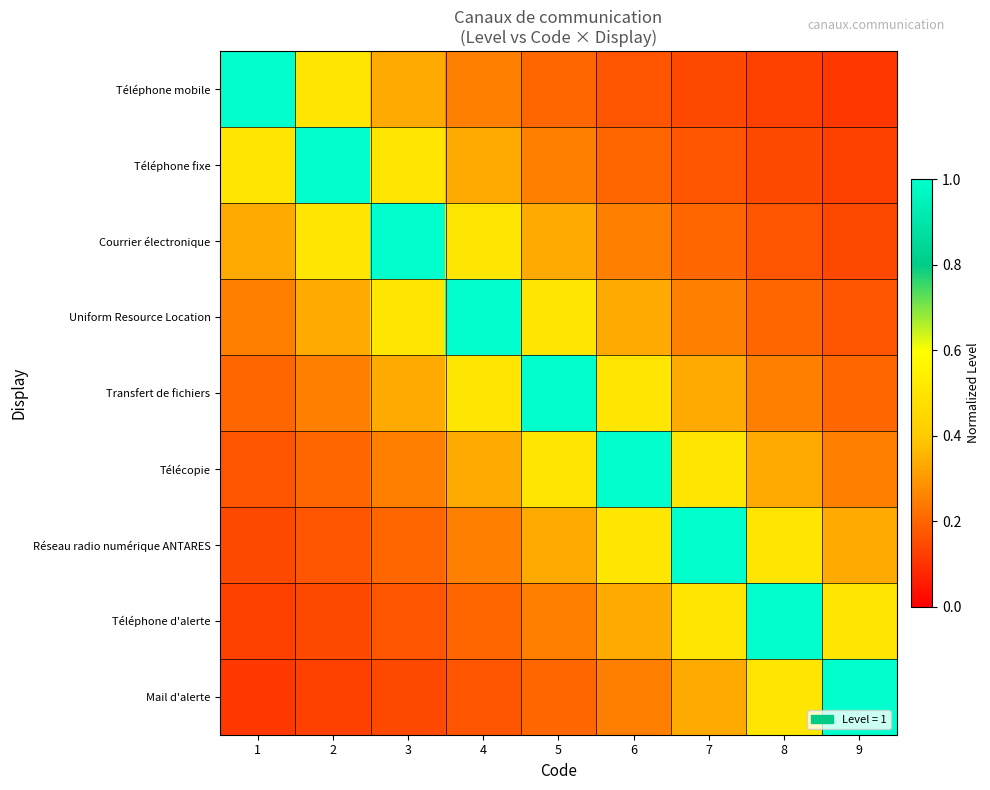

What is the total value across all series at 6?

3.5